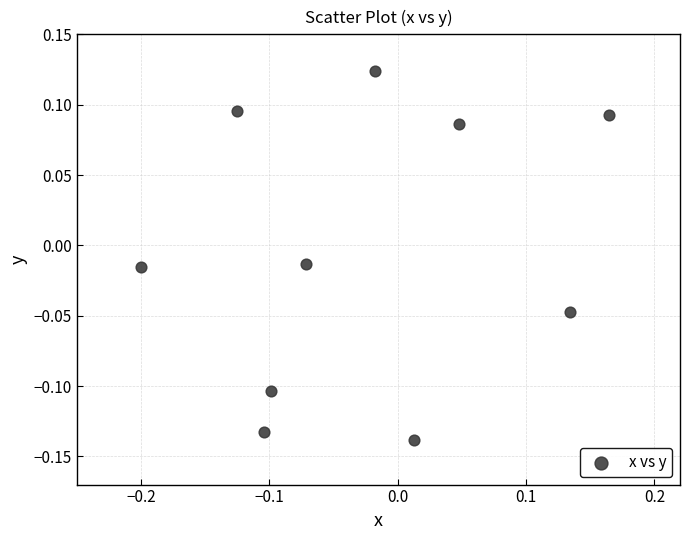

What is the range of X values (max minus min)?

0.4